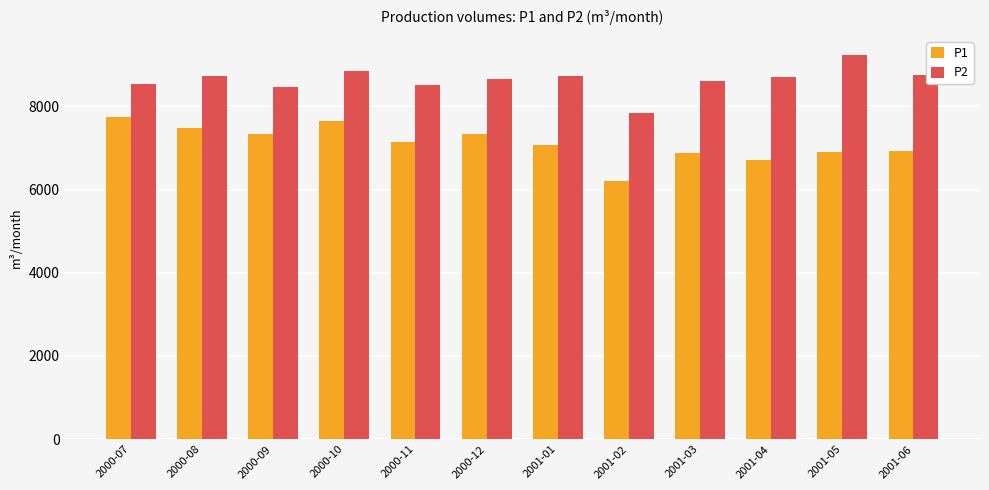

How many bars are there in total?

24